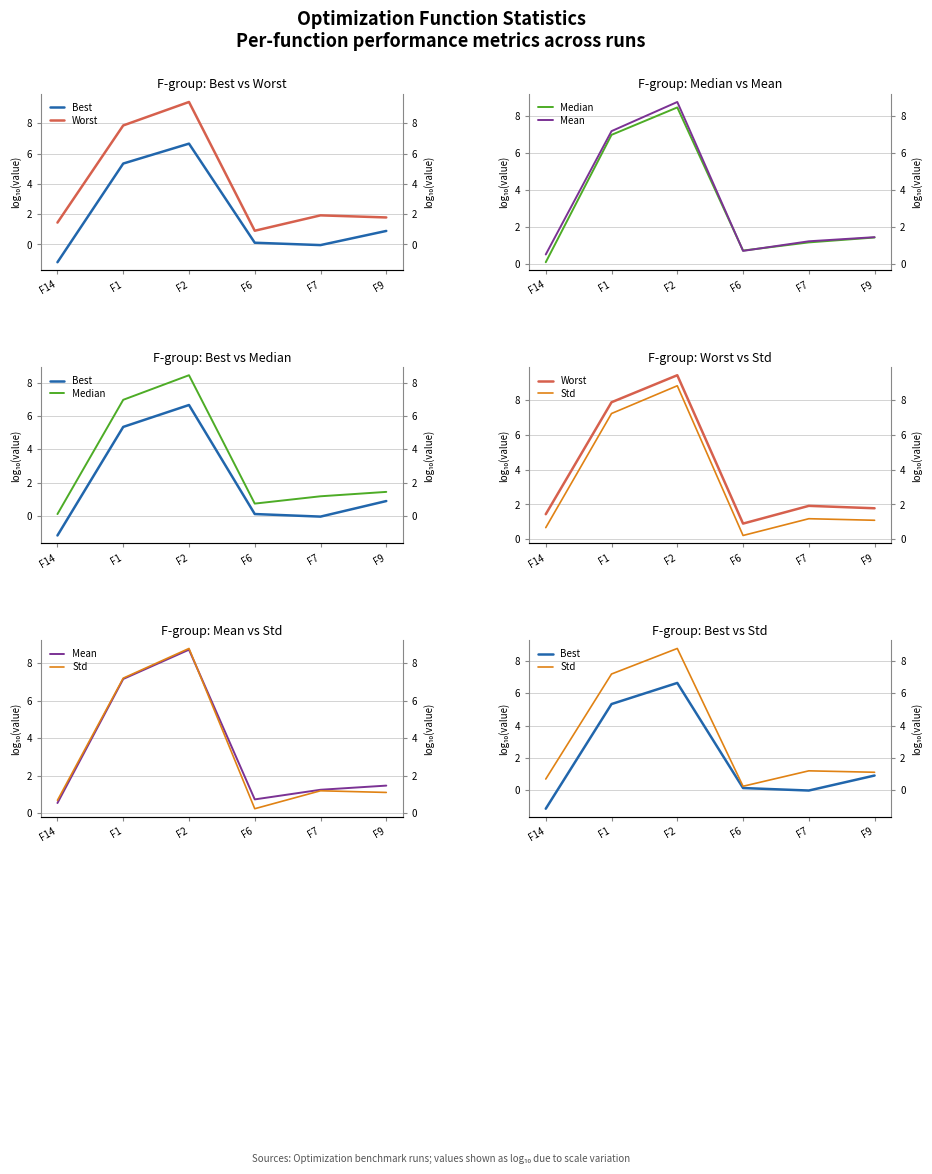

In Mean, how many points are higher than both neighbors (excluding endpoints)?

1